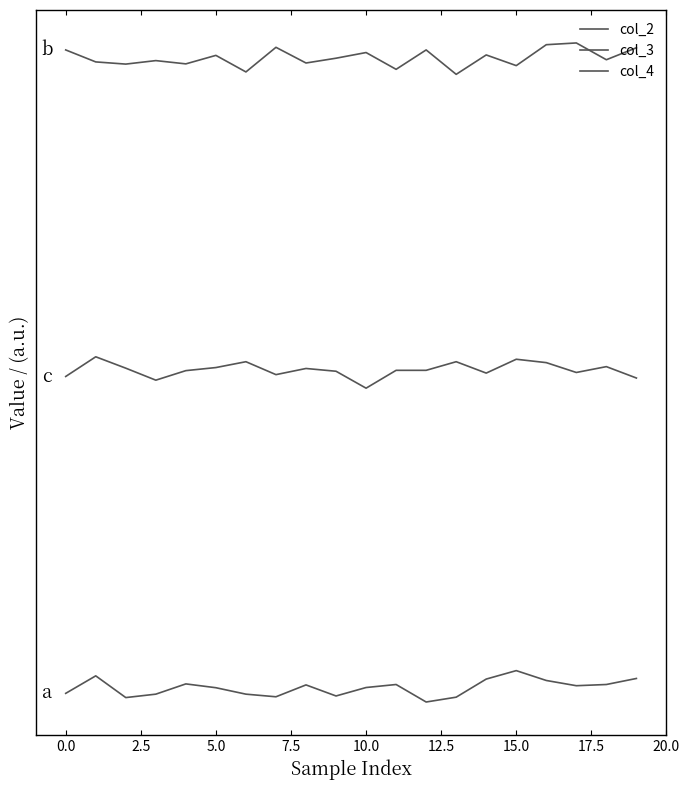

Does the chart display data point markers on the line(s)?

No